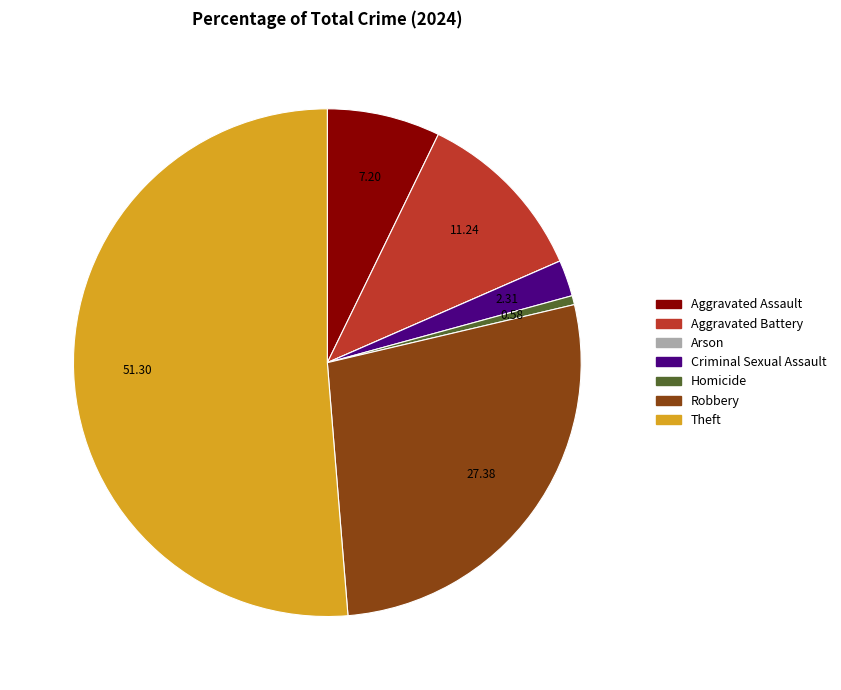

Is the sum of Homicide and Aggravated Battery greater than half?

No